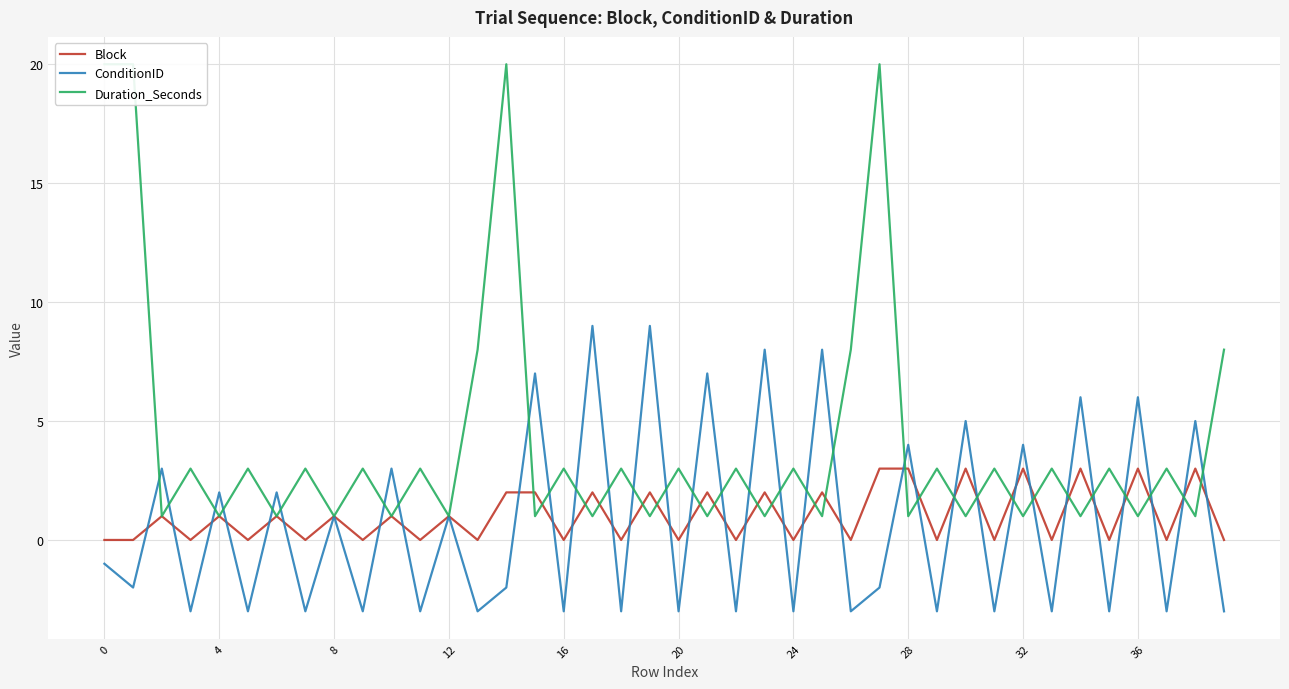

True or false: ConditionID has a value of -3 at 39.

True